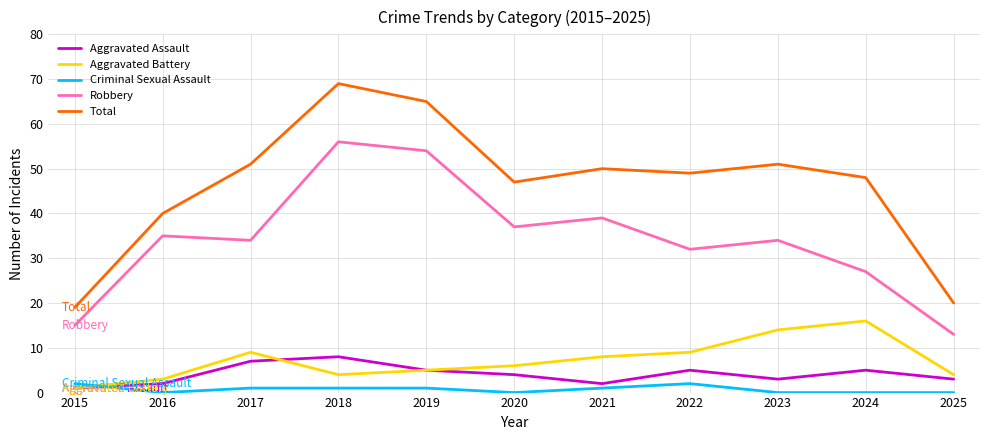

Which series has the largest range (max minus min)?

Total